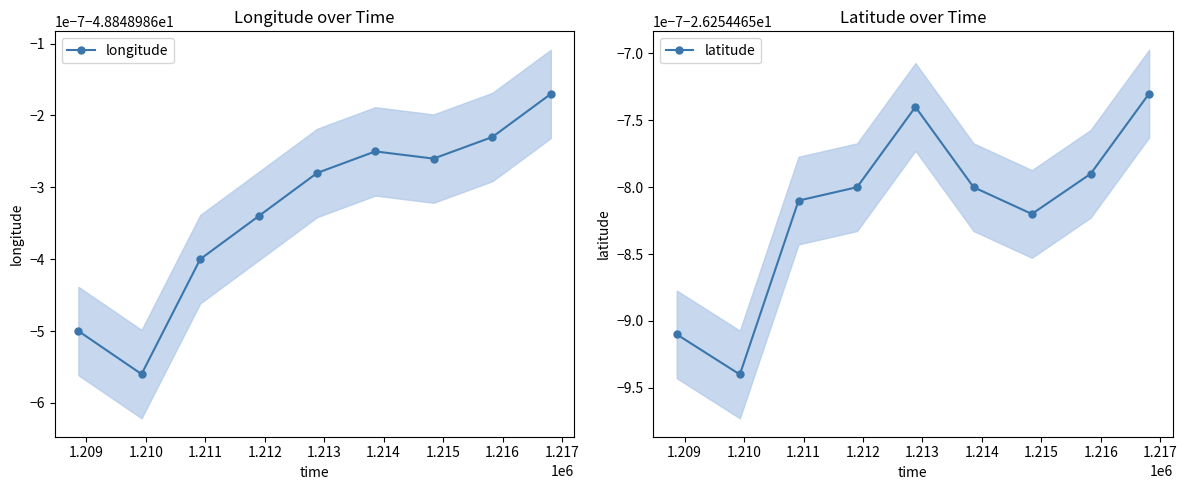

How many interior local peaks does the longitude series have?

1